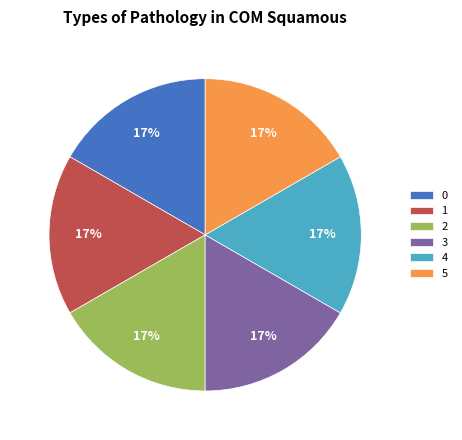

What percentage is the 2 slice, to the nearest percent?

17%